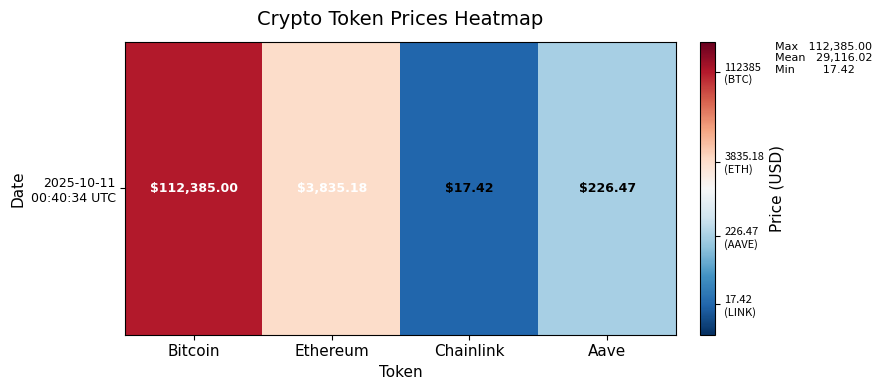

Count the number of categories in the chart.

4